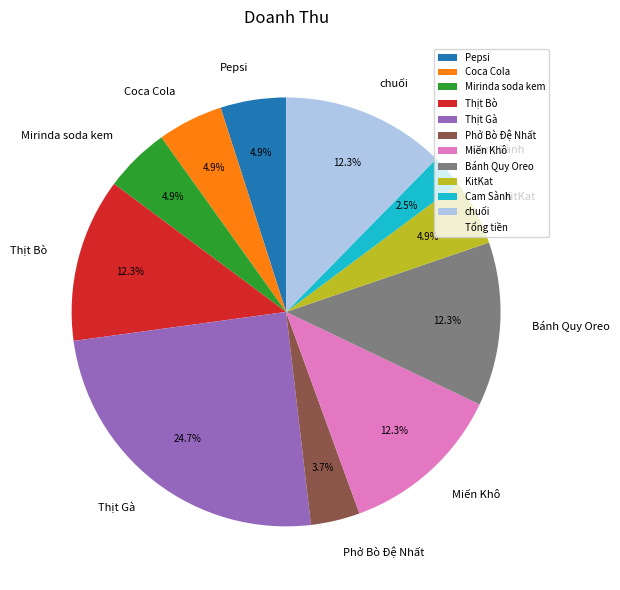

To the nearest percent, what is the combined percentage of chuối and KitKat?

17%